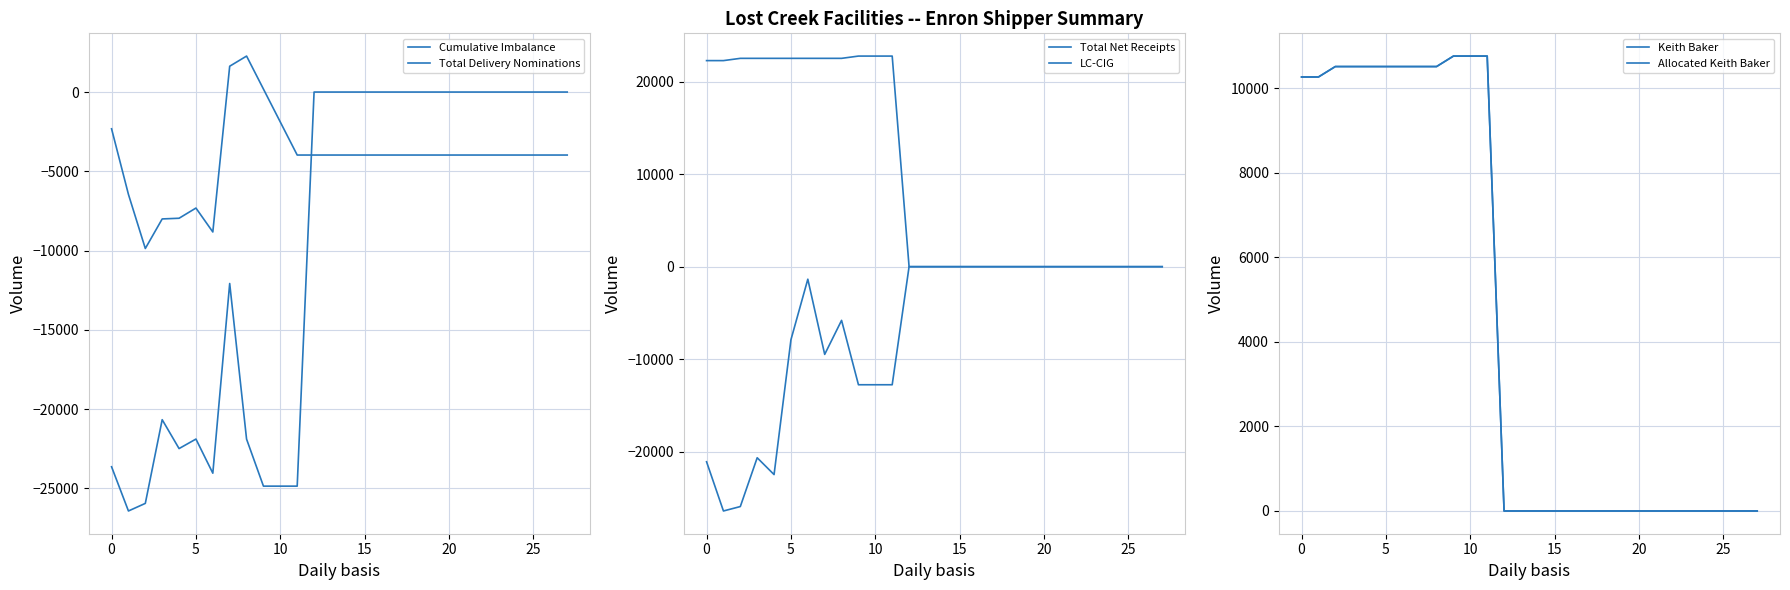

True or false: Cumulative Imbalance has more than 2 points higher than both neighbors.

False